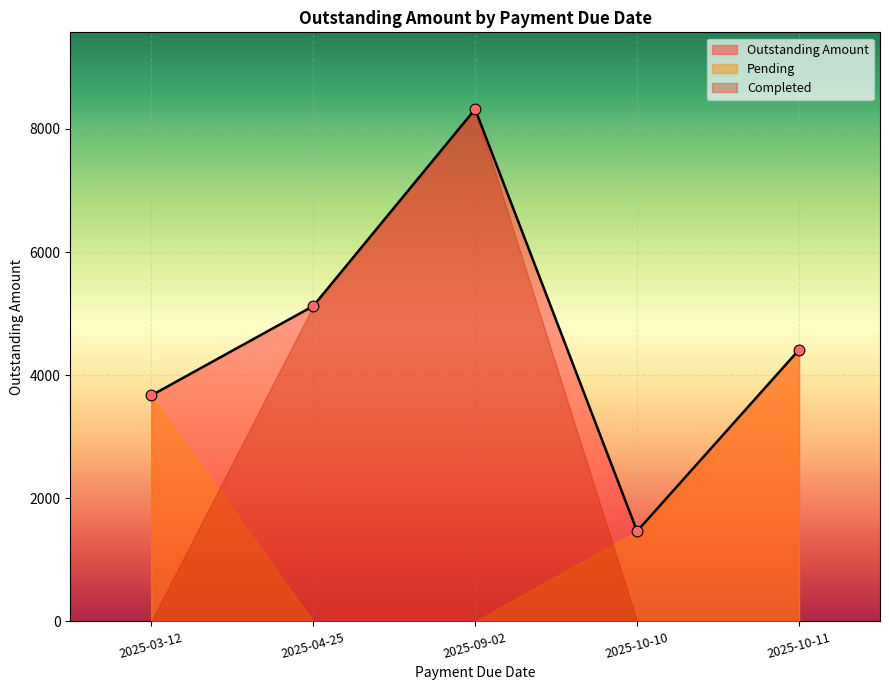

What is the lowest value of the Outstanding Amount series?

1465